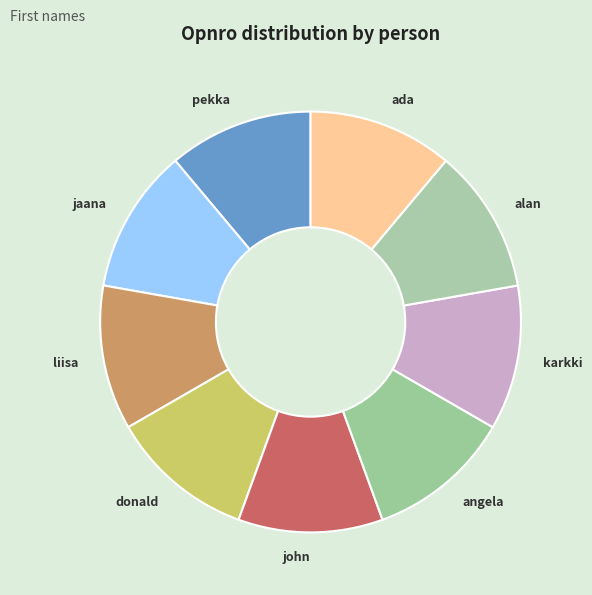

What is the ratio of the value at angela to the value at donald?

1.0